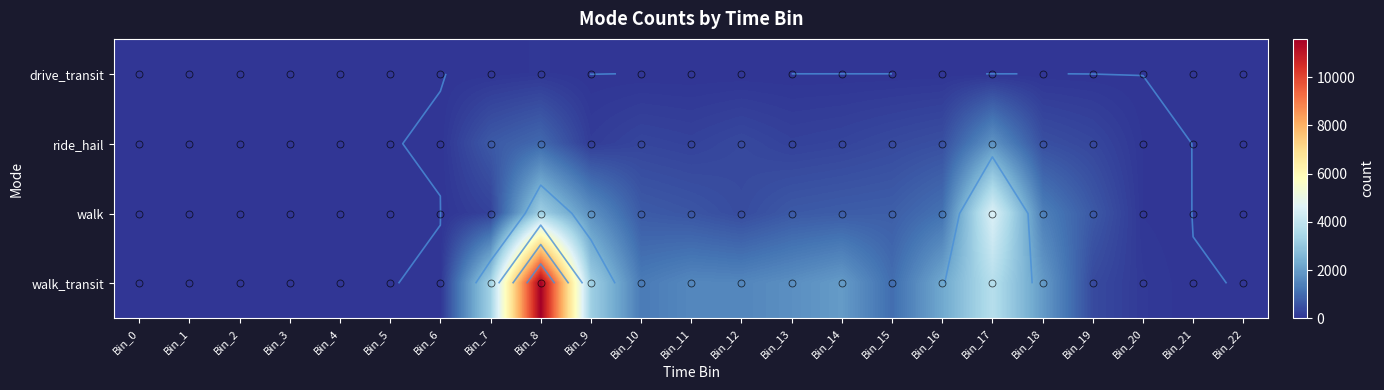

What is the sum of all walk values?

16947